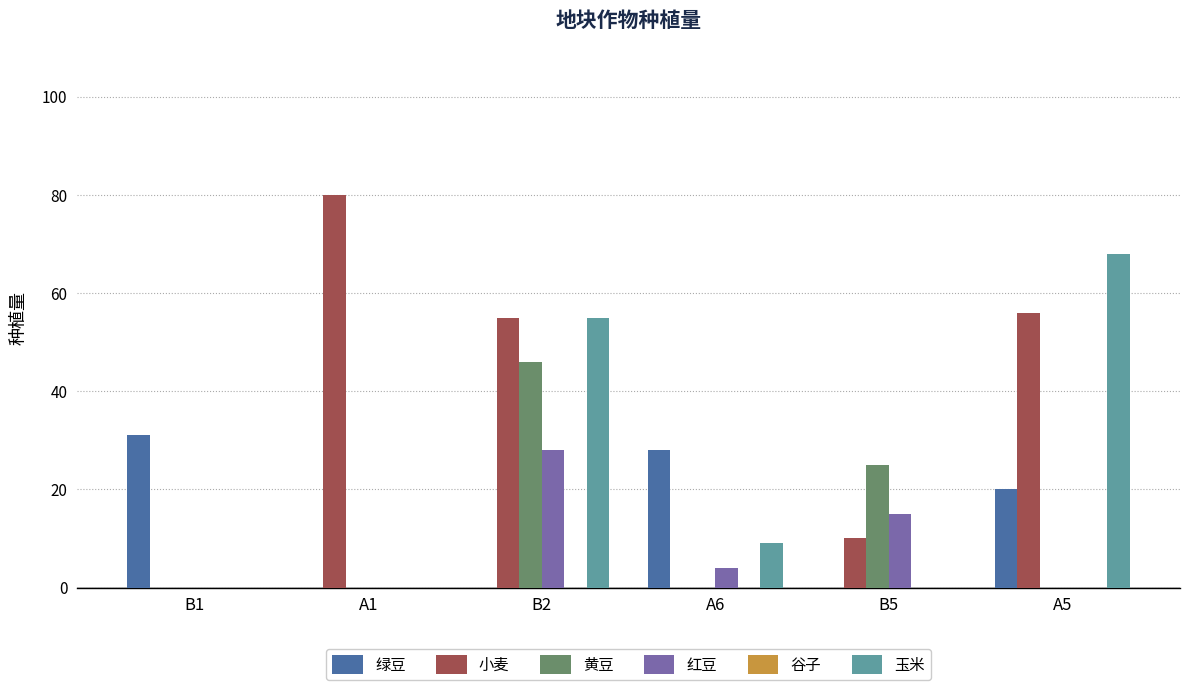

Which series has the widest spread of values?

小麦